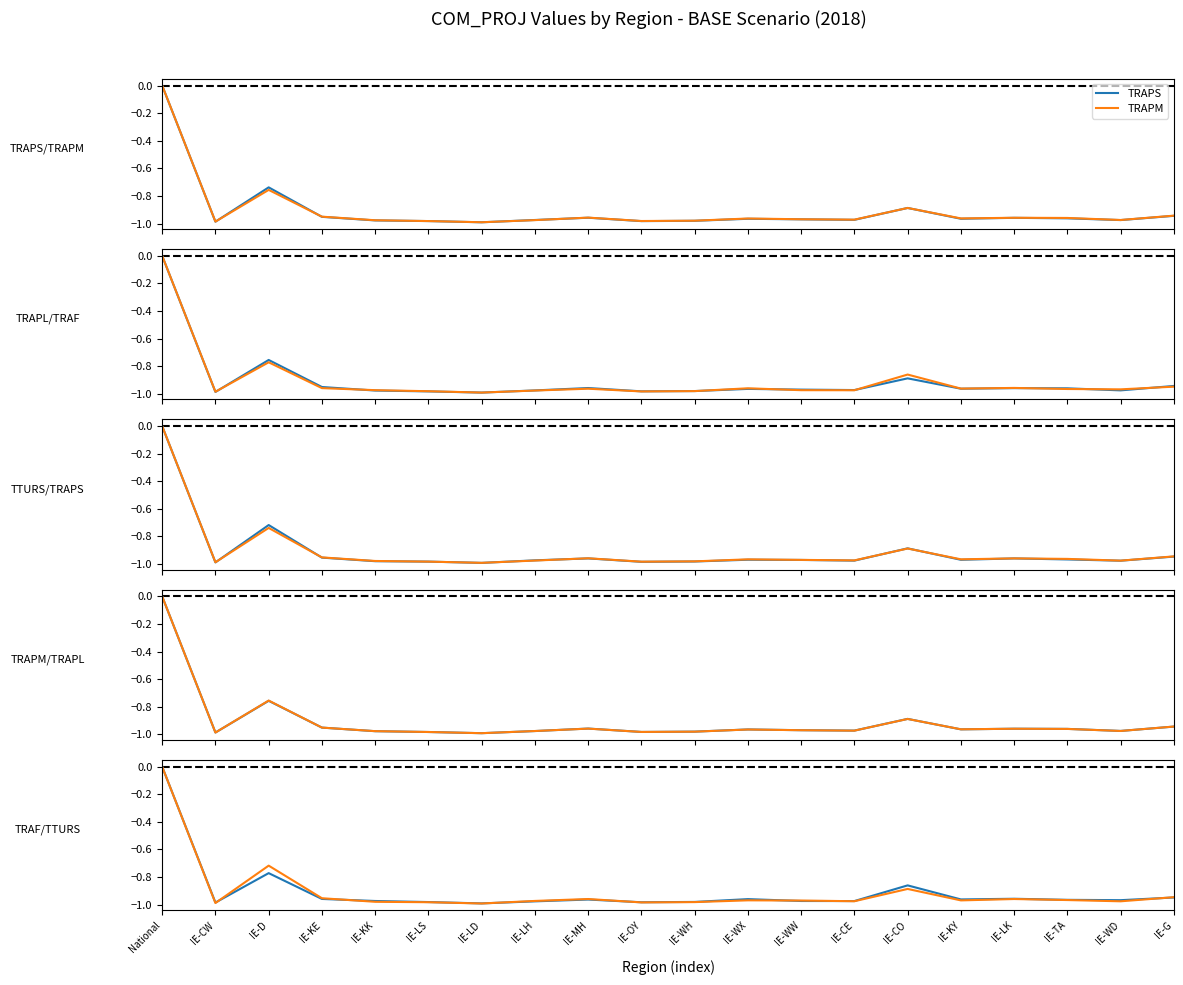

Reading left to right, transcribe all the data shown in this chart.

TRAPS: 0.0	-1.0	-0.7	-1.0	-1.0	-1.0	-1.0	-1.0	-1.0	-1.0	-1.0	-1.0	-1.0	-1.0	-0.9	-1.0	-1.0	-1.0	-1.0	-0.9
TRAPM: 0.0	-1.0	-0.8	-1.0	-1.0	-1.0	-1.0	-1.0	-1.0	-1.0	-1.0	-1.0	-1.0	-1.0	-0.9	-1.0	-1.0	-1.0	-1.0	-0.9
TRAPL: 0.0	-1.0	-0.8	-1.0	-1.0	-1.0	-1.0	-1.0	-1.0	-1.0	-1.0	-1.0	-1.0	-1.0	-0.9	-1.0	-1.0	-1.0	-1.0	-0.9
TRAF: 0.0	-1.0	-0.8	-1.0	-1.0	-1.0	-1.0	-1.0	-1.0	-1.0	-1.0	-1.0	-1.0	-1.0	-0.9	-1.0	-1.0	-1.0	-1.0	-0.9
TTURS: 0.0	-1.0	-0.7	-1.0	-1.0	-1.0	-1.0	-1.0	-1.0	-1.0	-1.0	-1.0	-1.0	-1.0	-0.9	-1.0	-1.0	-1.0	-1.0	-0.9